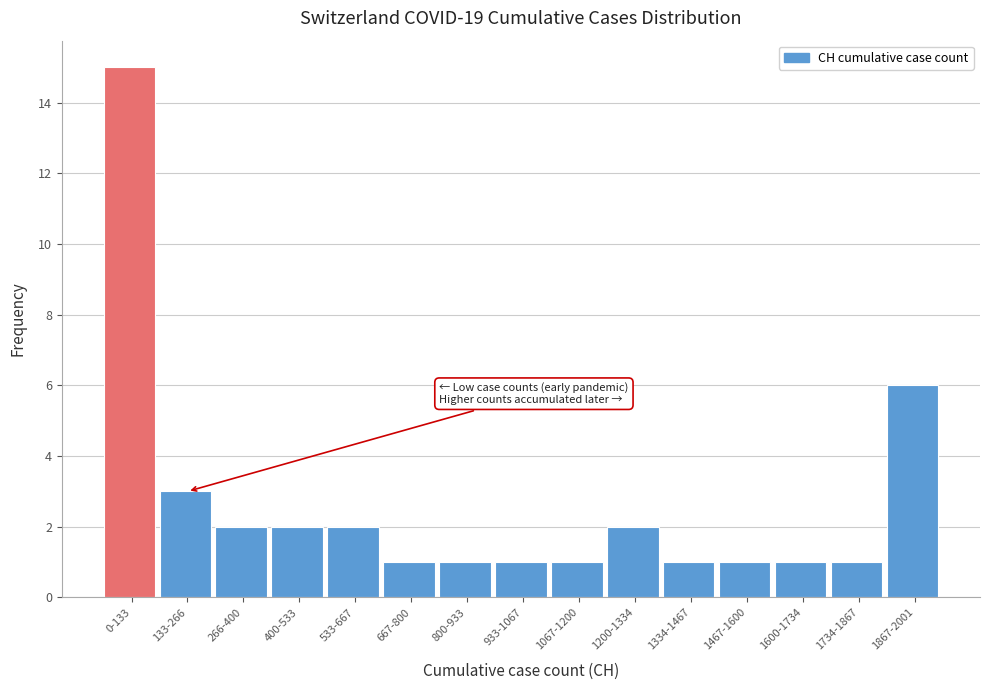

Reading right to left, list all the values displayed in this chart.

6	1	1	1	1	2	1	1	1	1	2	2	2	3	15